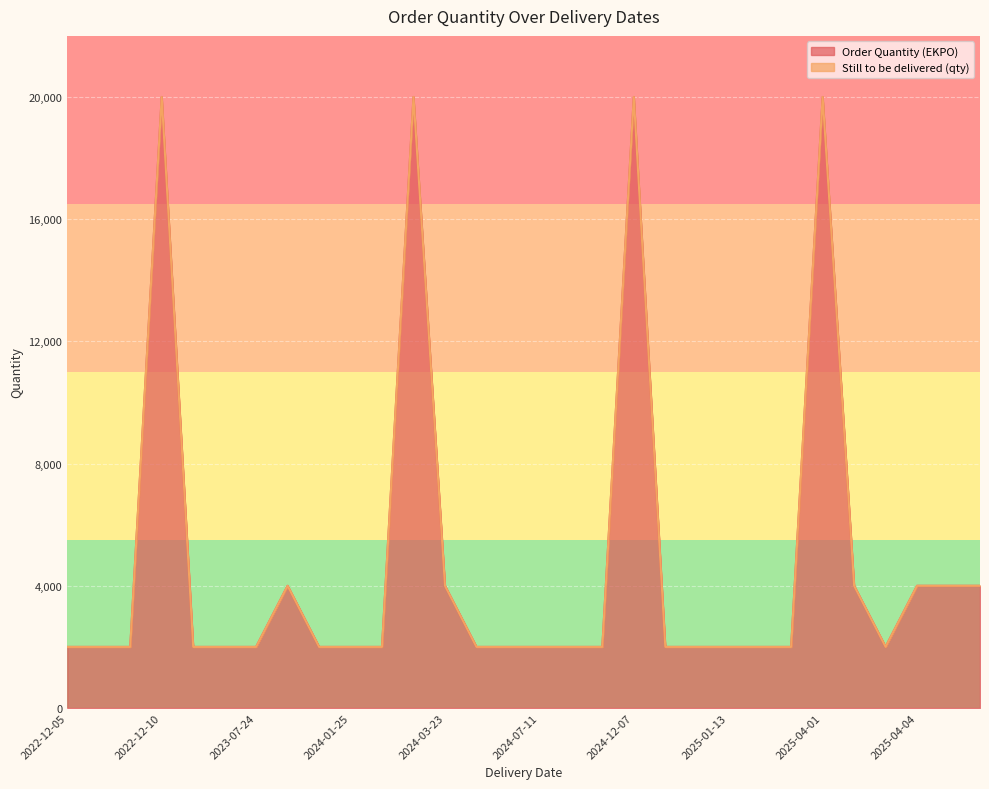

What is the lowest value of the Order Quantity (EKPO) series?

2000